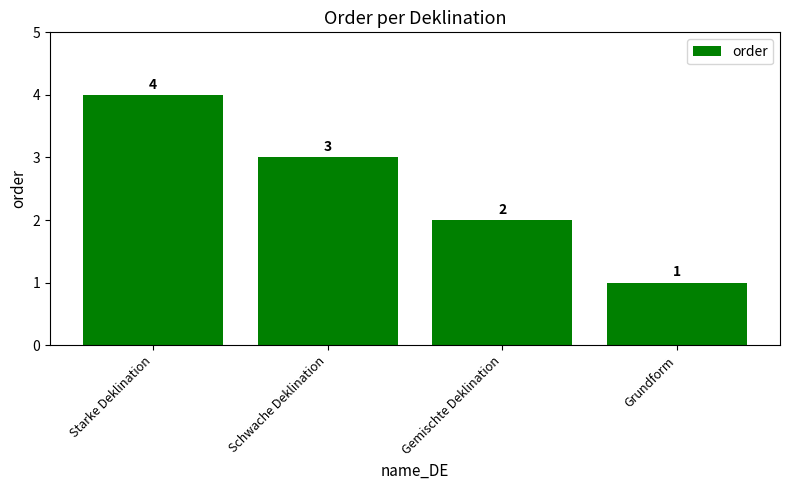

True or false: the data shows 1 at Grundform.

True